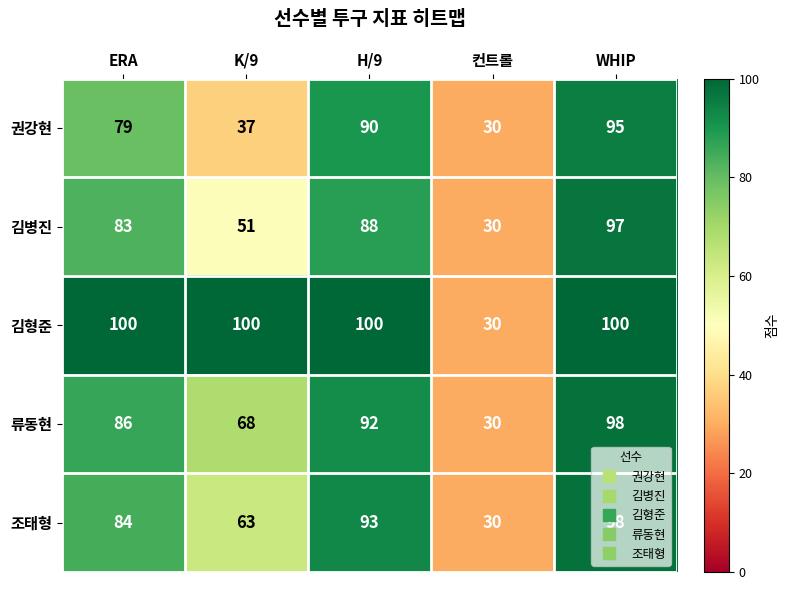

How many series are shown in this chart?

5